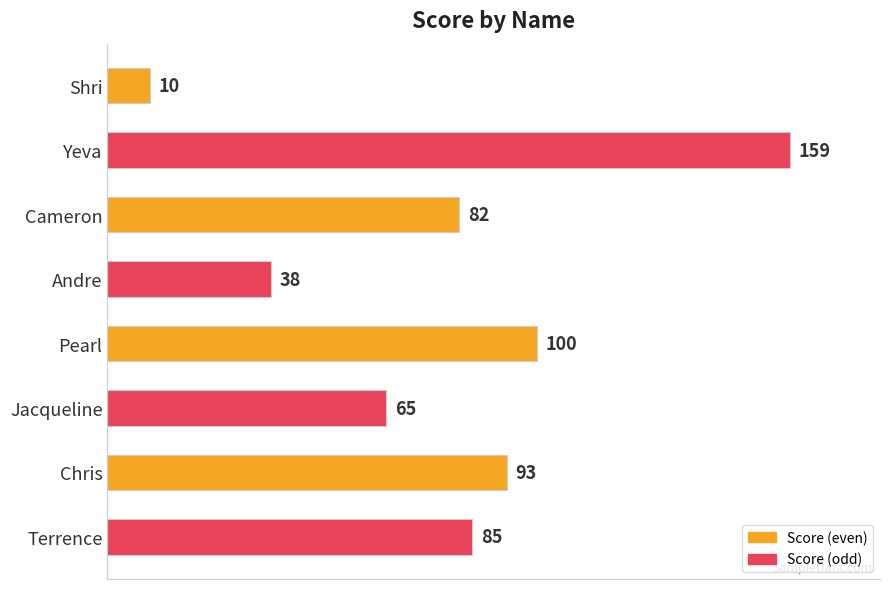

What is the difference between the maximum and second lowest values?

121